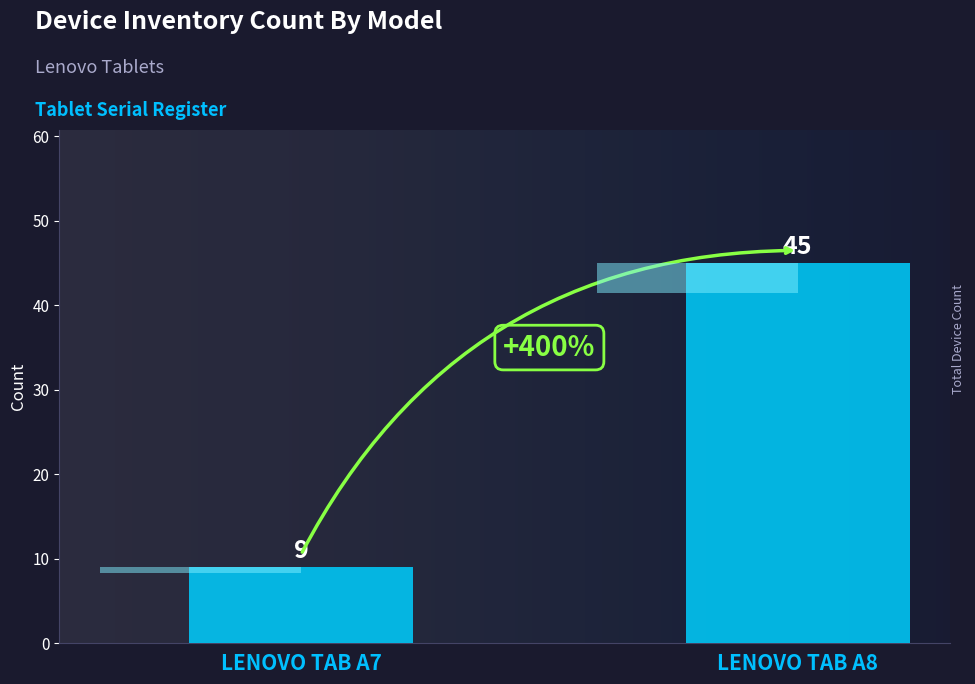

Which has a higher value, LENOVO TAB A7 or LENOVO TAB A8?

LENOVO TAB A8